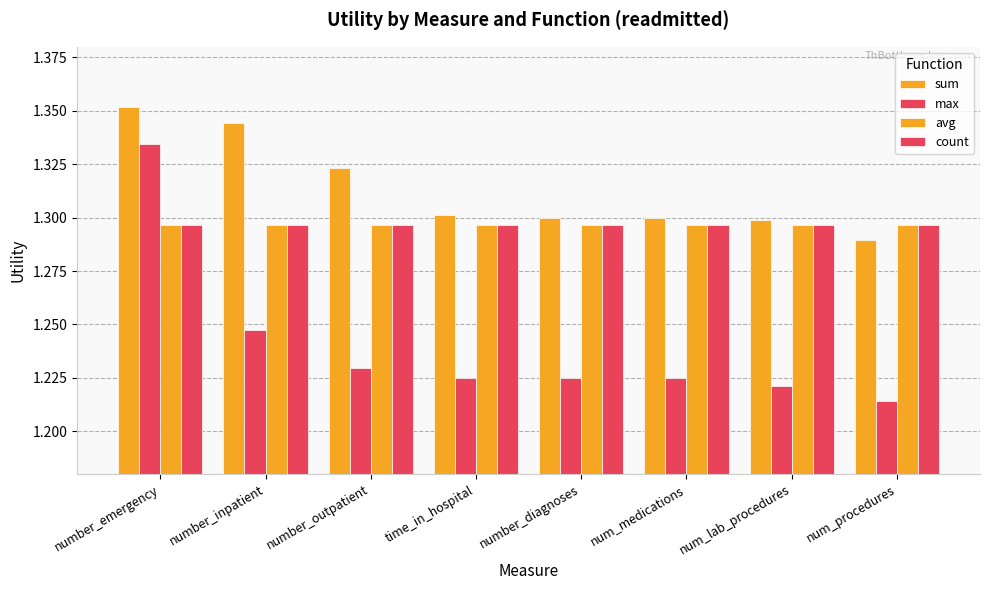

How many bars are there in total?

32